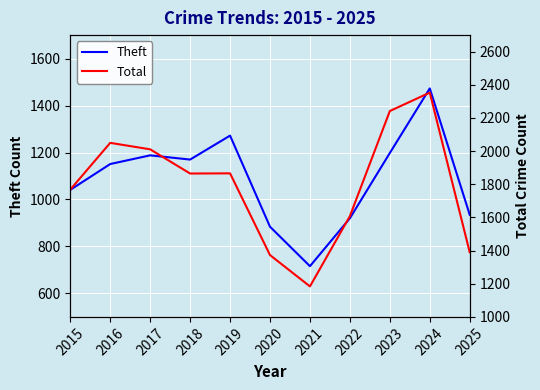

What is the sum of all Theft values?

11948